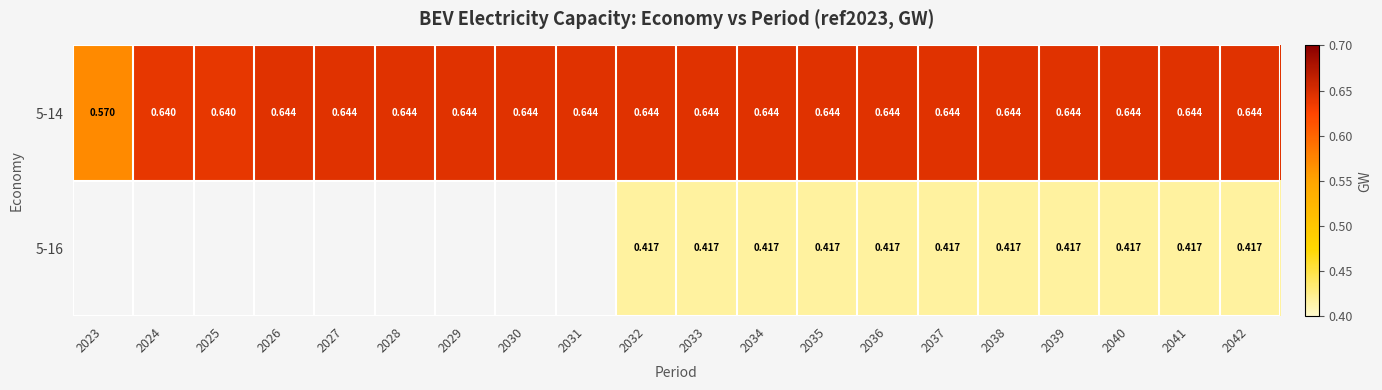

Between 2034 and 2026, which is larger?

2034